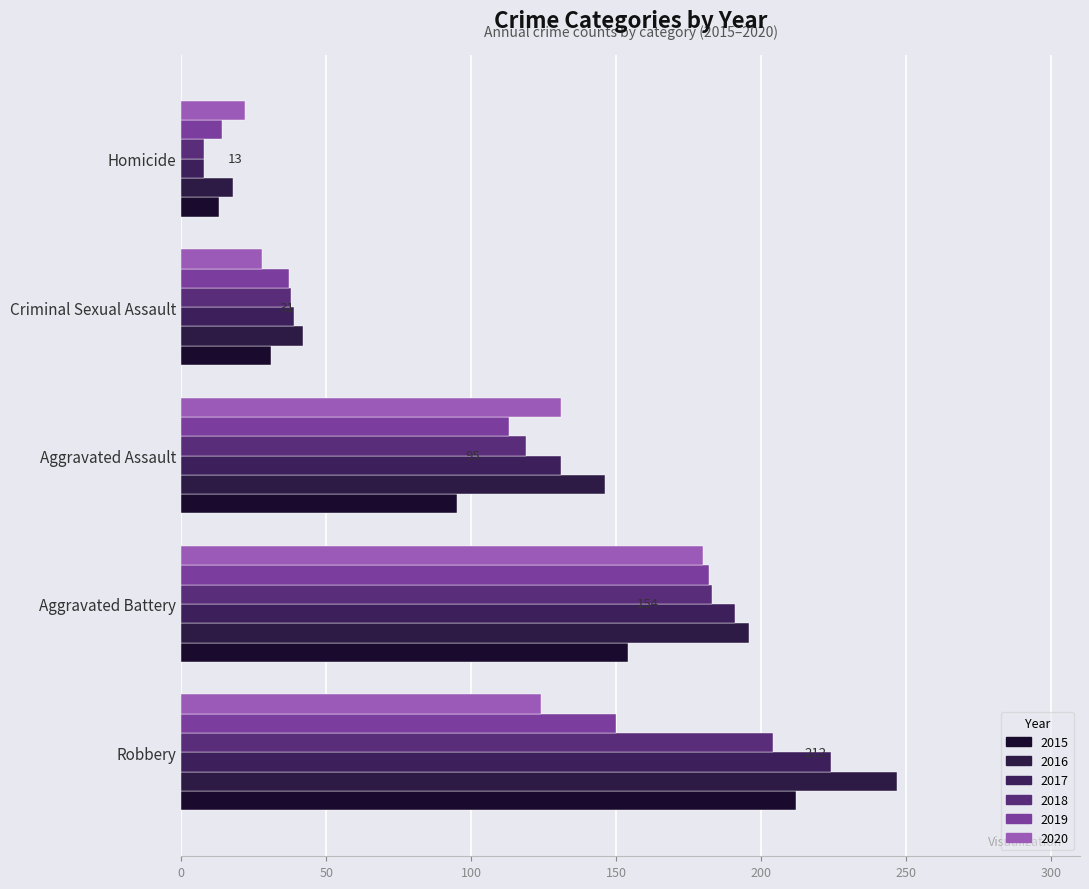

What is the difference between the maximum and minimum values in the 2017 series?

216